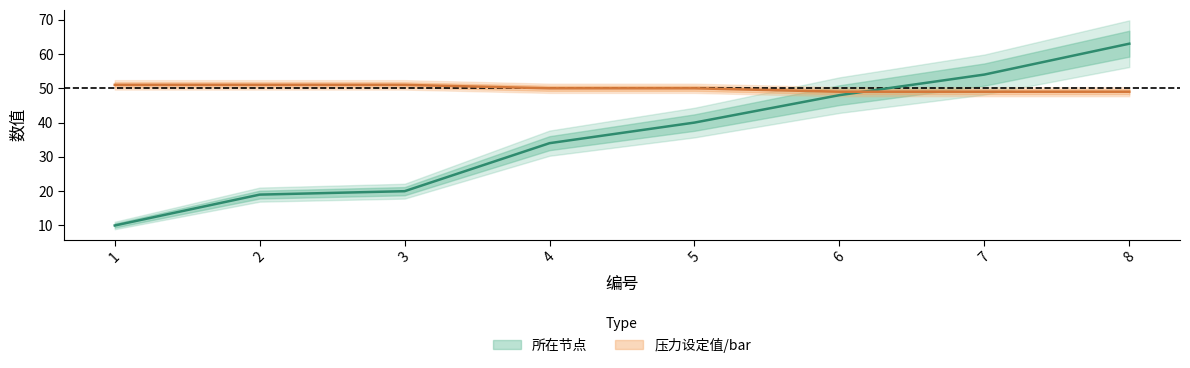

What is the smallest value displayed?

10